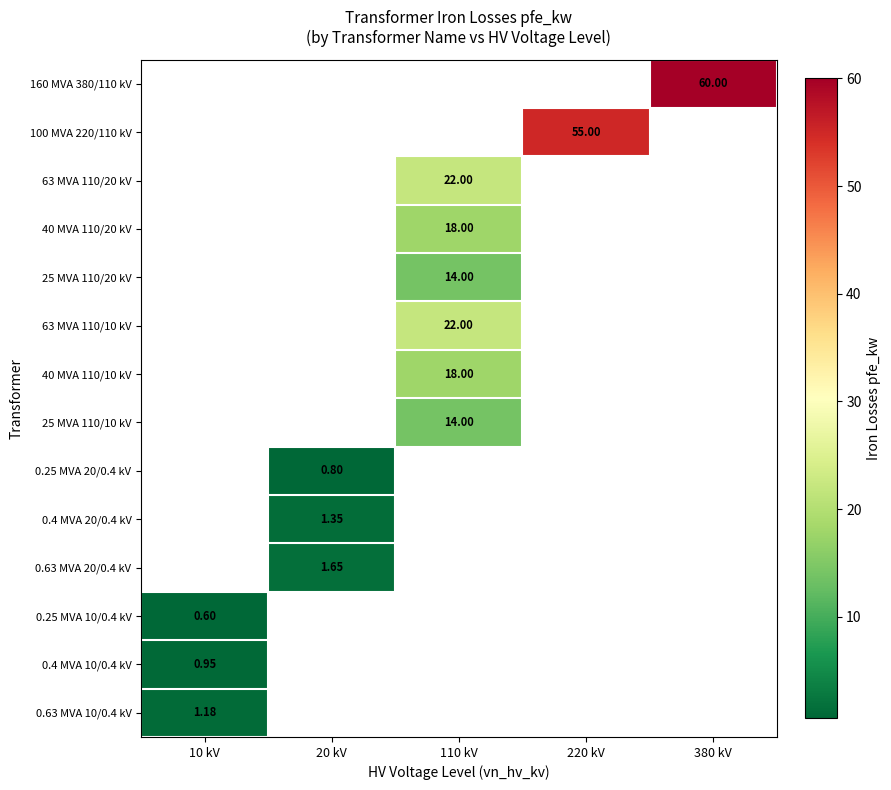

Which category has the lowest value across all series?

10 kV